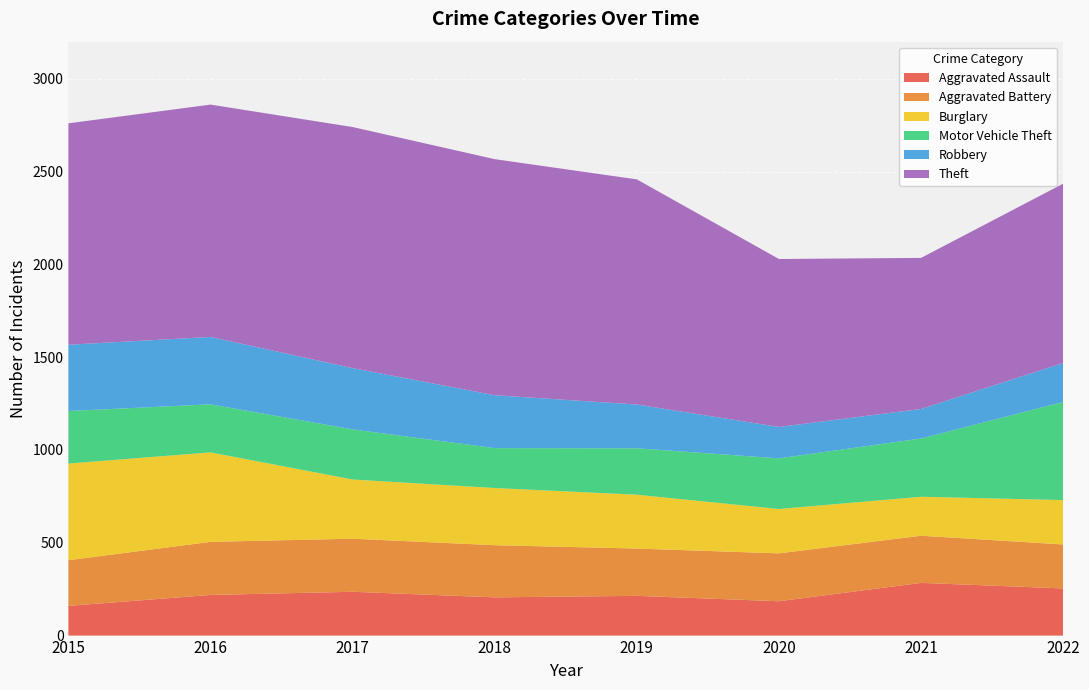

Reading left to right, list all the values displayed in this chart.

Aggravated Assault: 2015=160	2016=219	2017=236	2018=206	2019=214	2020=185	2021=284	2022=254
Aggravated Battery: 2015=246	2016=286	2017=286	2018=281	2019=255	2020=258	2021=254	2022=237
Burglary: 2015=521	2016=482	2017=319	2018=308	2019=290	2020=239	2021=210	2022=239
Motor Vehicle Theft: 2015=283	2016=259	2017=270	2018=215	2019=250	2020=273	2021=314	2022=529
Robbery: 2015=357	2016=363	2017=330	2018=285	2019=236	2020=169	2021=159	2022=210
Theft: 2015=1193	2016=1252	2017=1299	2018=1272	2019=1213	2020=905	2021=814	2022=966